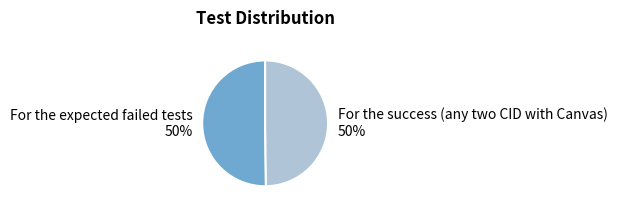

To the nearest percent, what percentage of the pie is For the expected failed tests?

50%